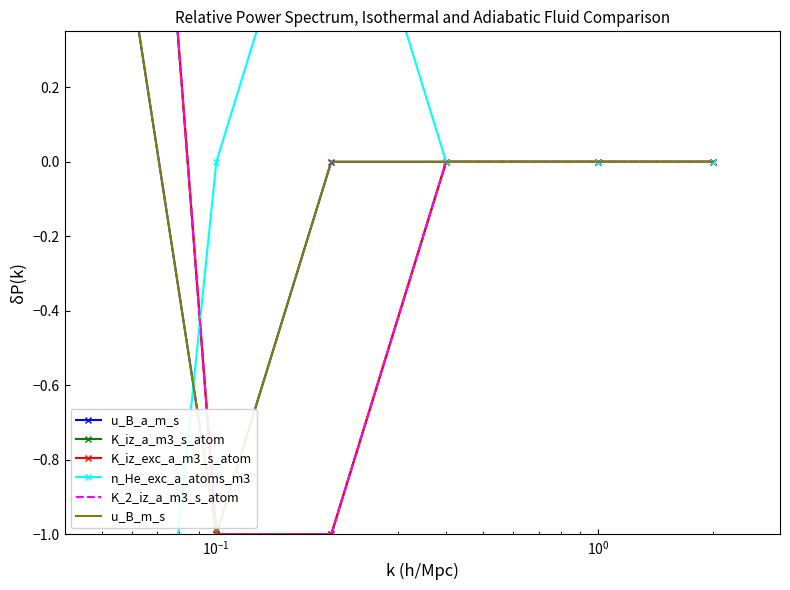

Reading left to right, list all the values displayed in this chart.

u_B_a_m_s: 1	-1	0	0	0	0
K_iz_a_m3_s_atom: 3	-1	-1	0	0	0
K_iz_exc_a_m3_s_atom: 3	-1	-1	0	0	0
n_He_exc_a_atoms_m3: -3	0	1	0	0	0
K_2_iz_a_m3_s_atom: 3	-1	-1	0	0	0
u_B_m_s: 1	-1	0	0	0	0